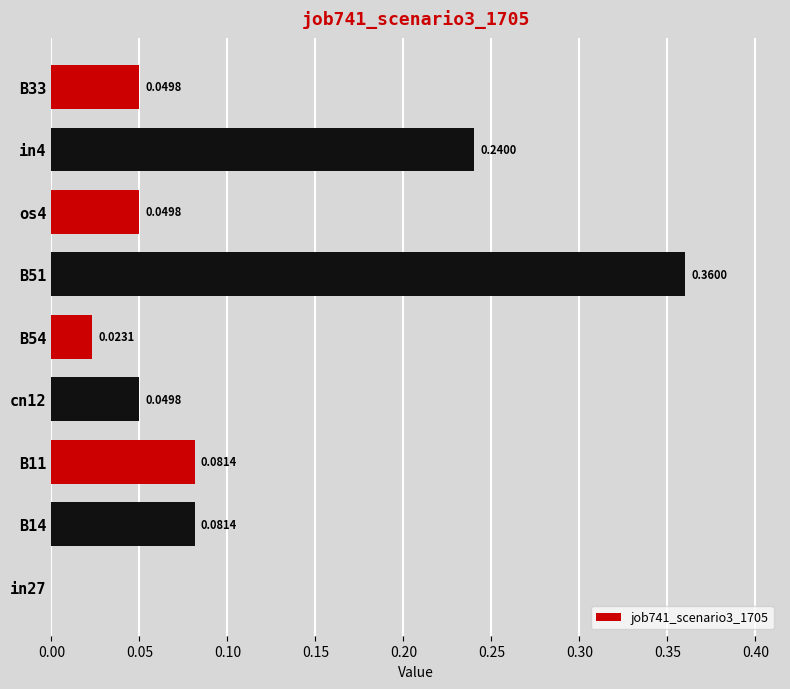

Between B51 and B33, which is larger?

B51